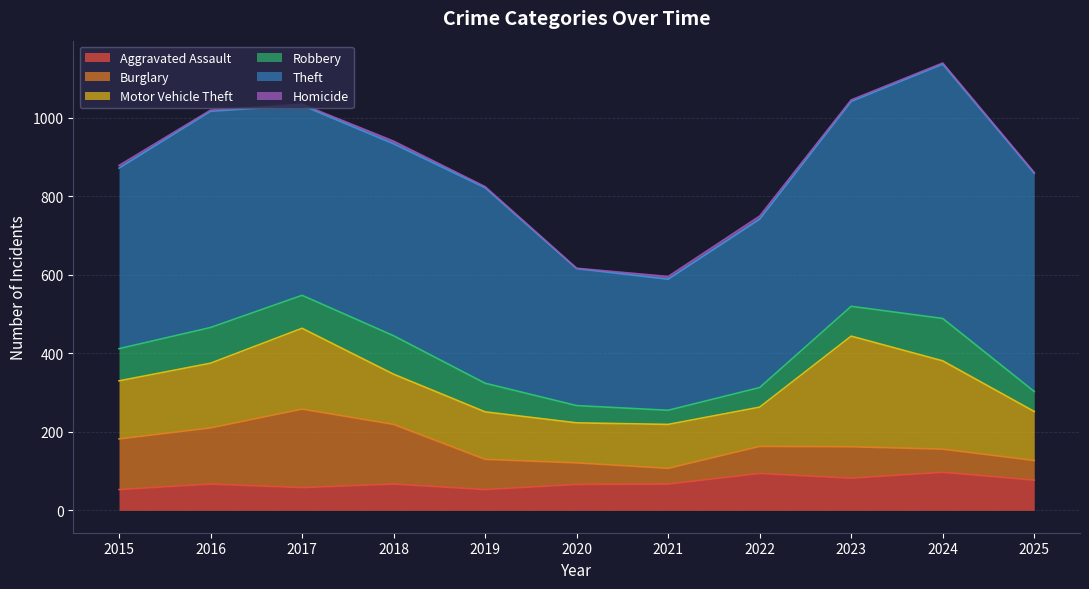

Between 2015 and 2024, which series saw the biggest shift?

Theft